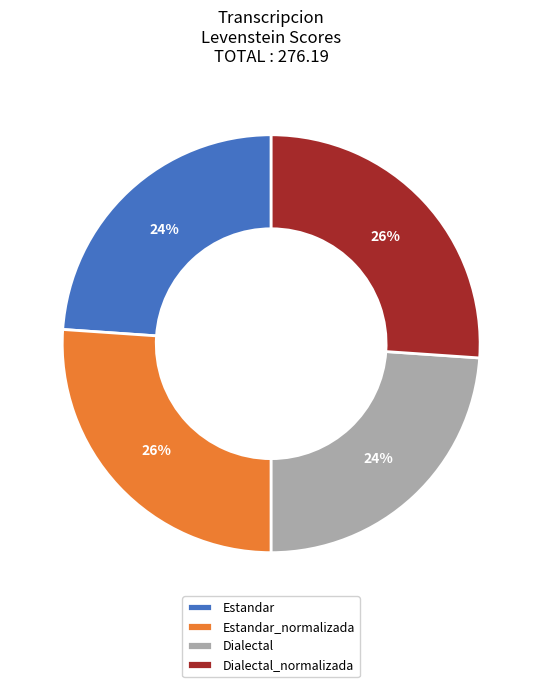

What is the ratio of the value at Estandar to the value at Dialectal?

1.0